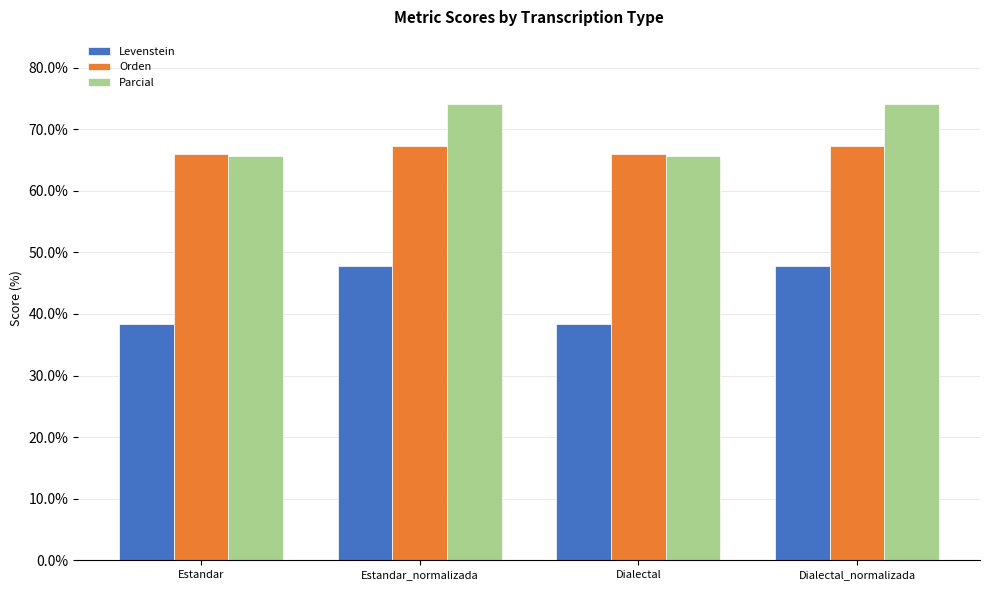

Which series has the largest total across all categories?

Parcial